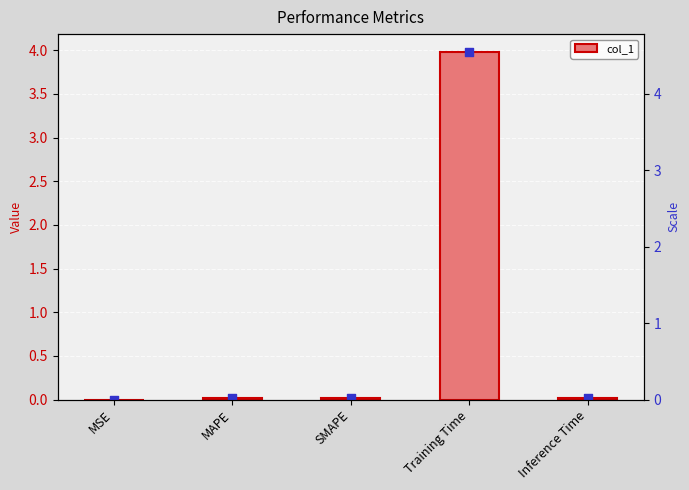

Which has a higher value, MAPE or Training Time?

Training Time